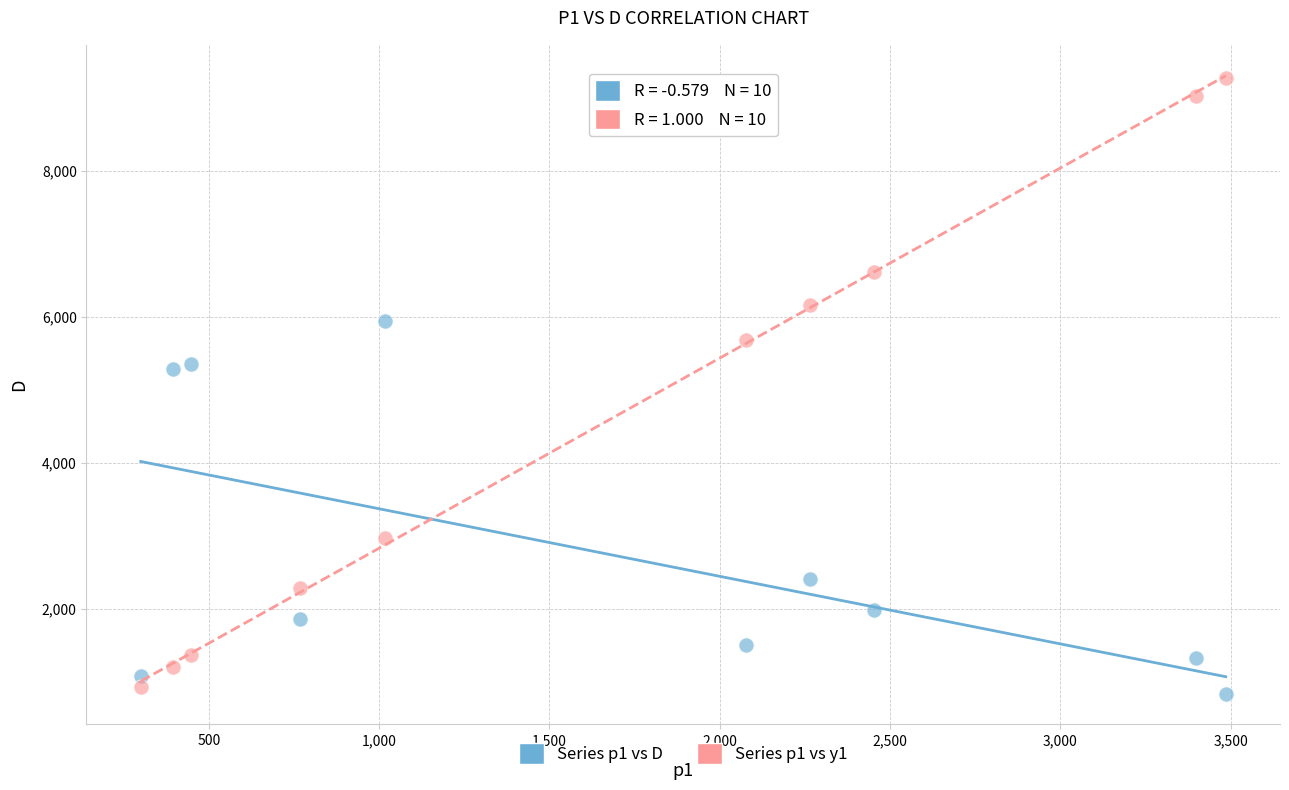

Which series reaches the minimum Y coordinate?

Series p1 vs D